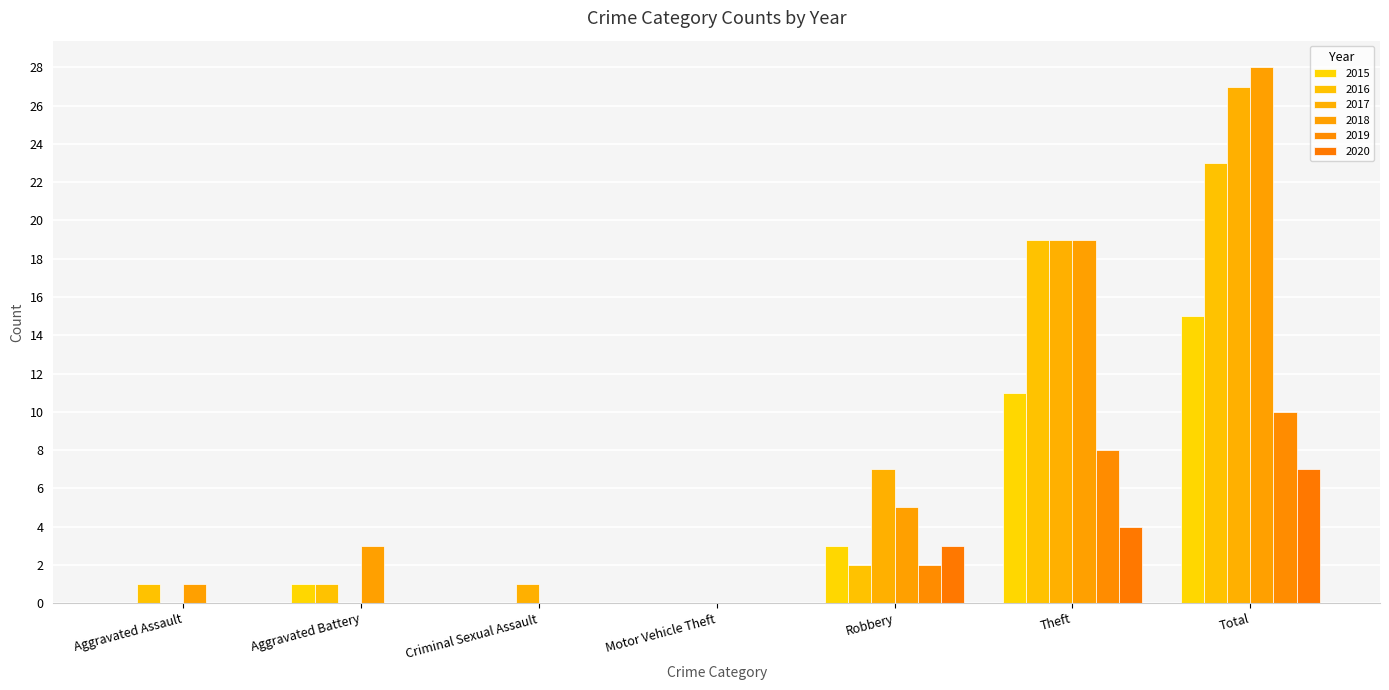

How many data points does each series have?

7